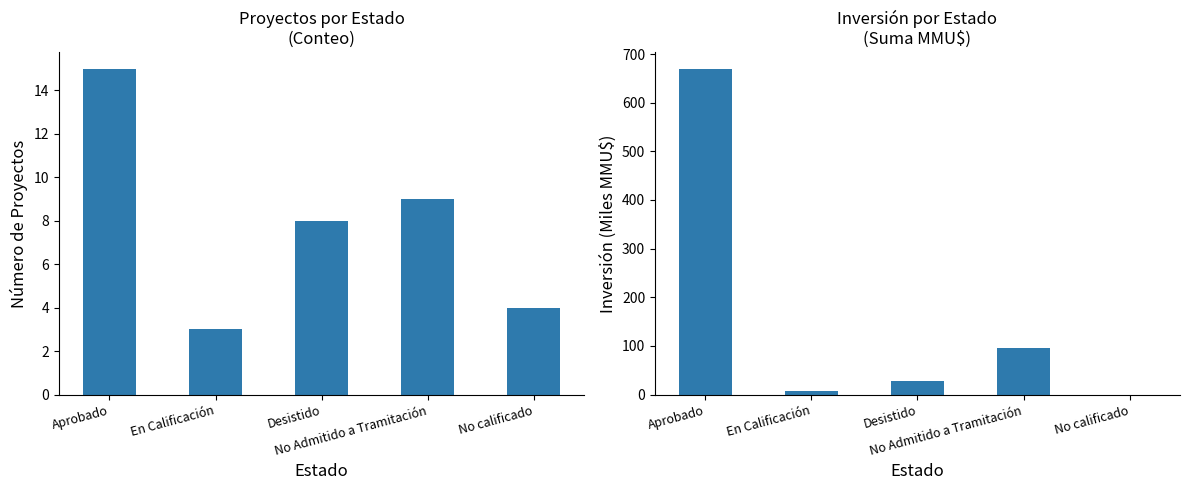

How many categories are shown in the chart?

5